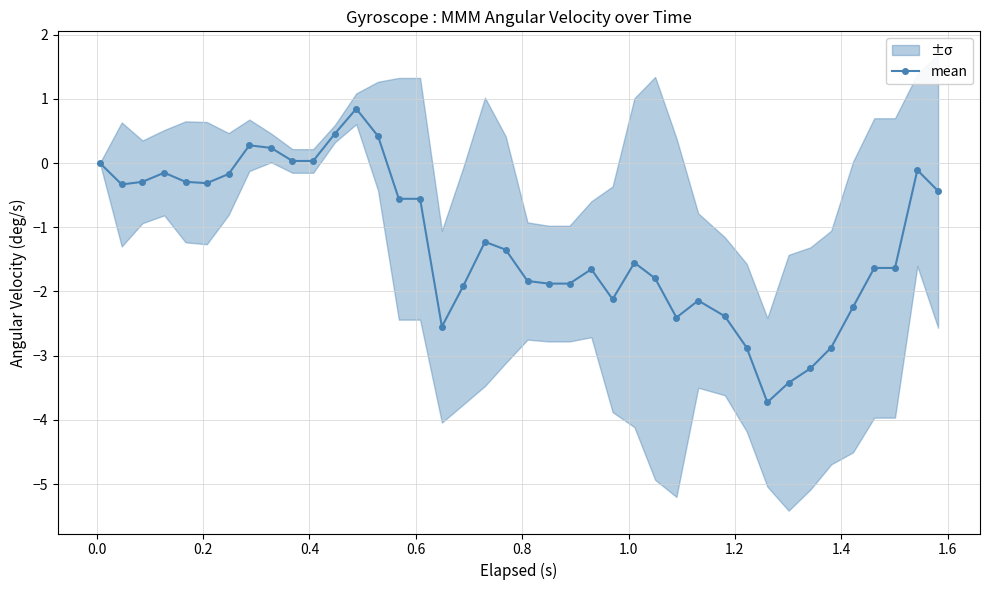

Is this an area chart (filled region under the line)?

No